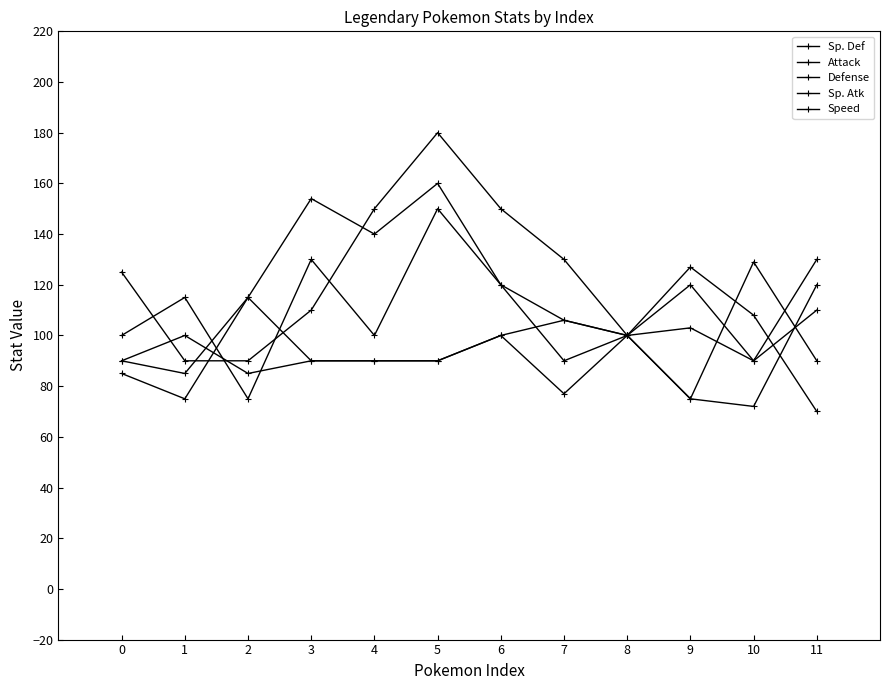

True or false: Sp. Atk has a value of 34 at 2.

False